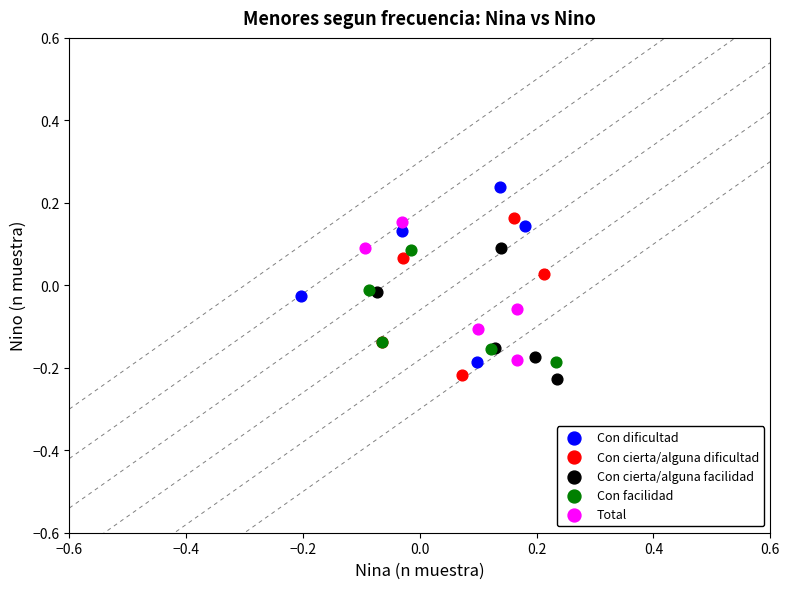

Which series contains the highest Y value?

Con dificultad